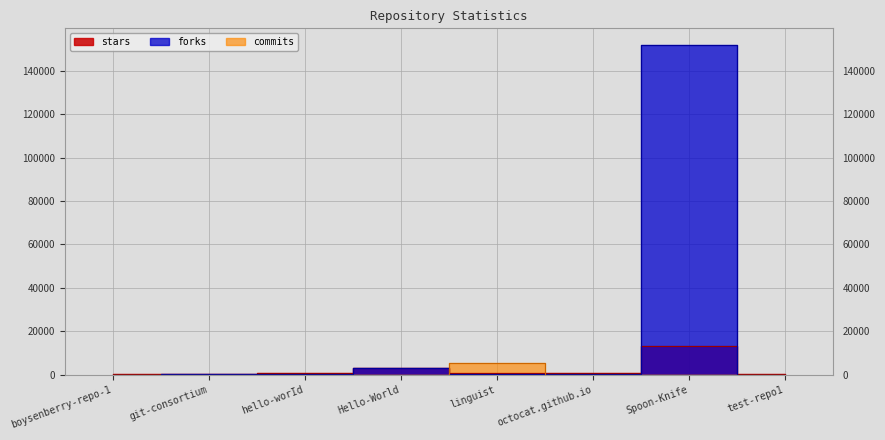

Is it true that forks equals 11 at test-repo1?

False